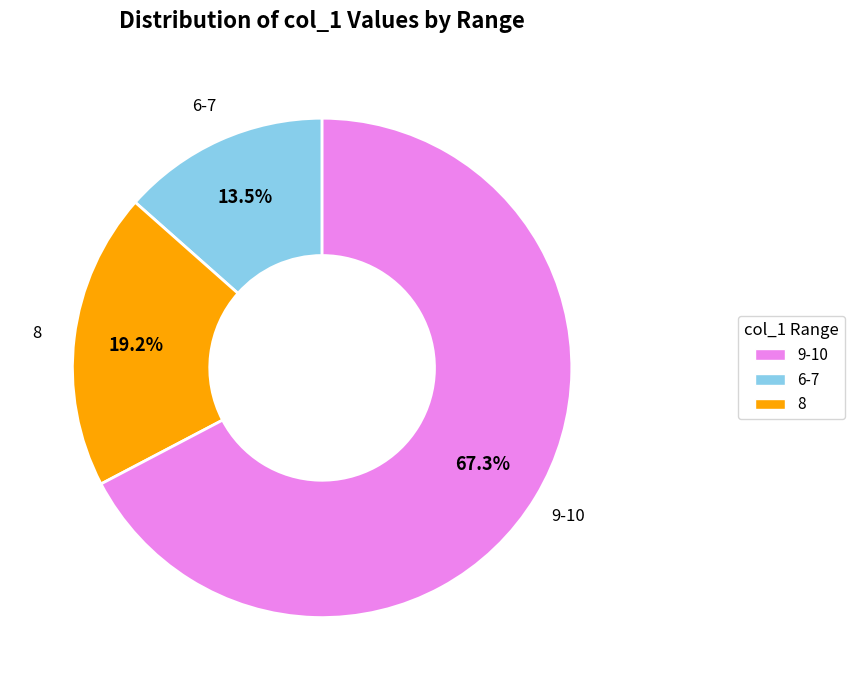

Is there any slice that represents more than half of the pie?

Yes